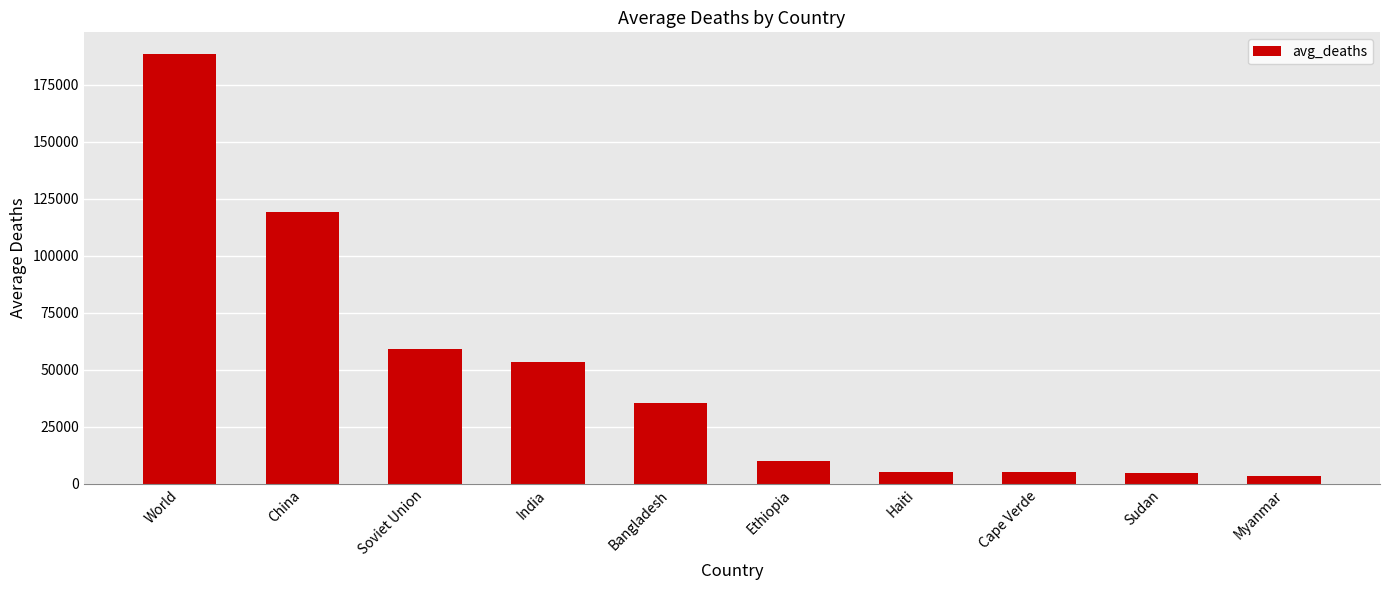

Is it true that the value at Soviet Union is 28461.6?

False